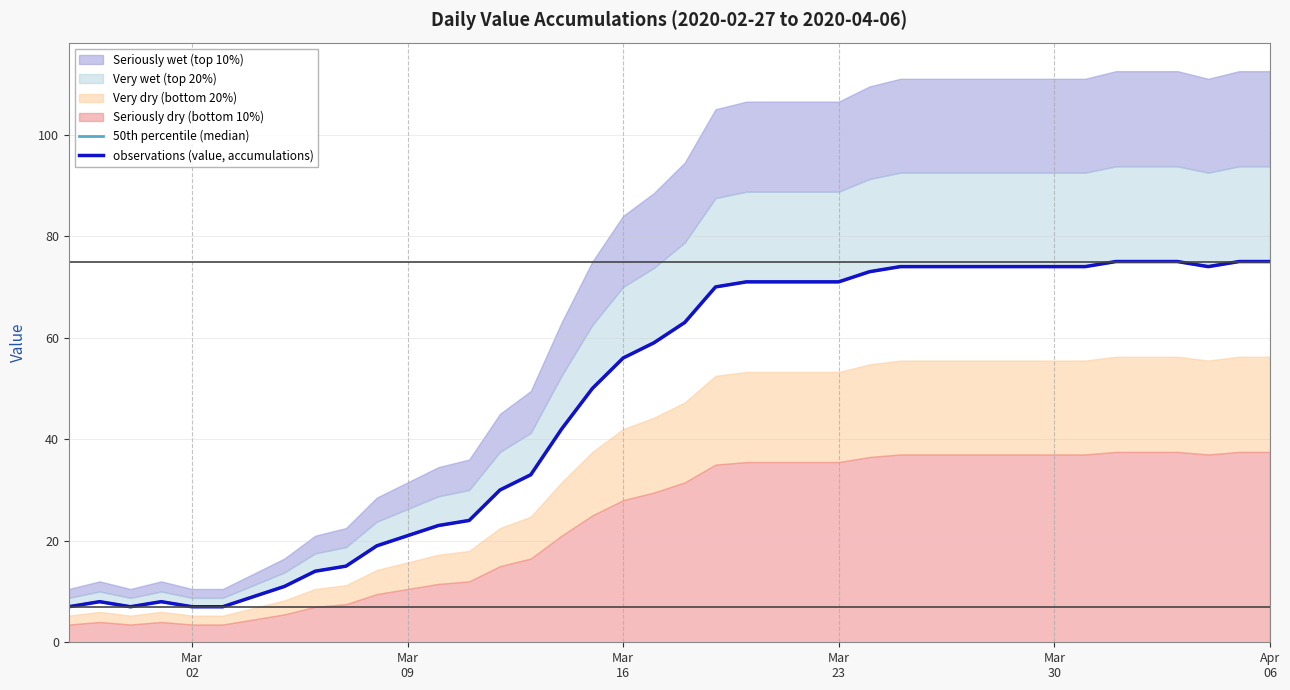

The 50th percentile (median) series shows 21 at Mar 09. True or false?

True